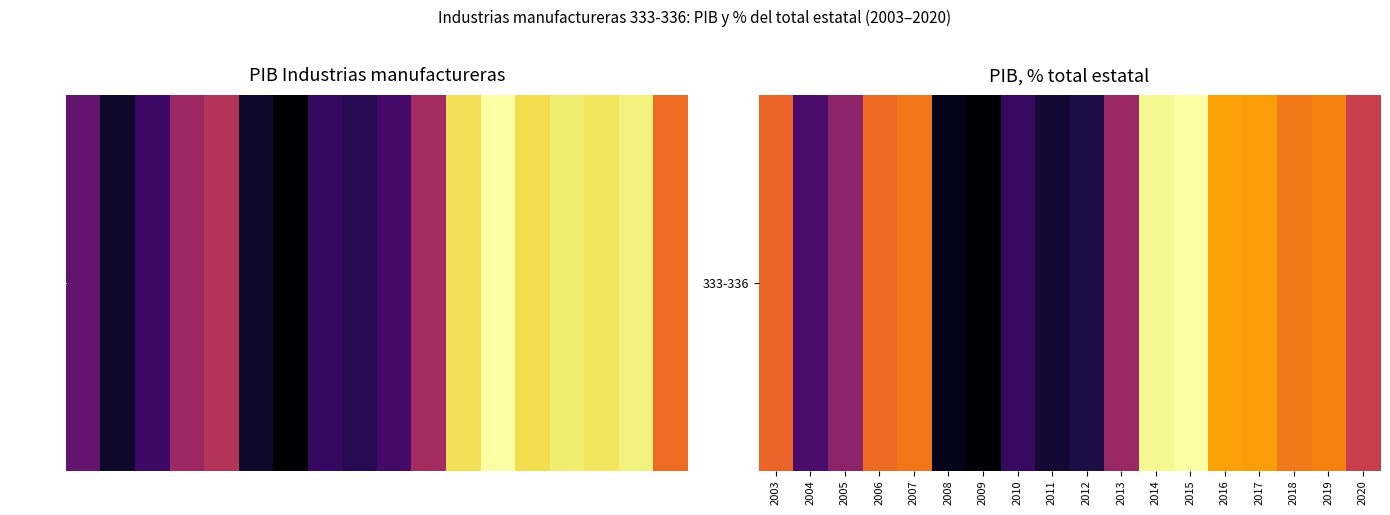

Which has a higher value, 2008 or 2003?

2003